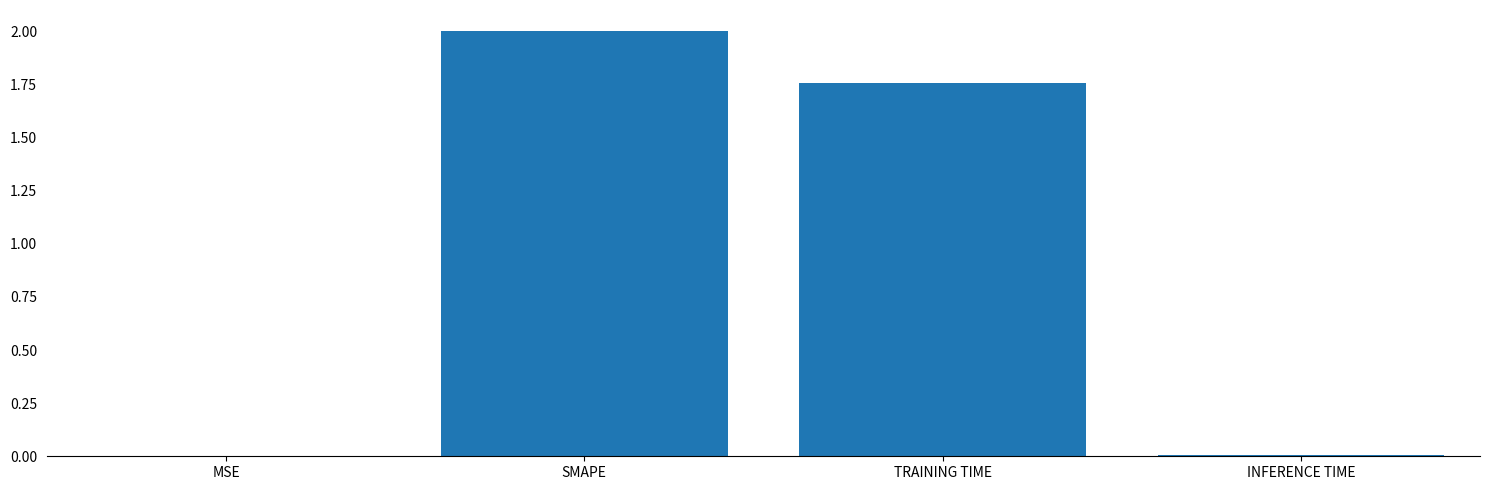

Where does the data first go above 1?

SMAPE